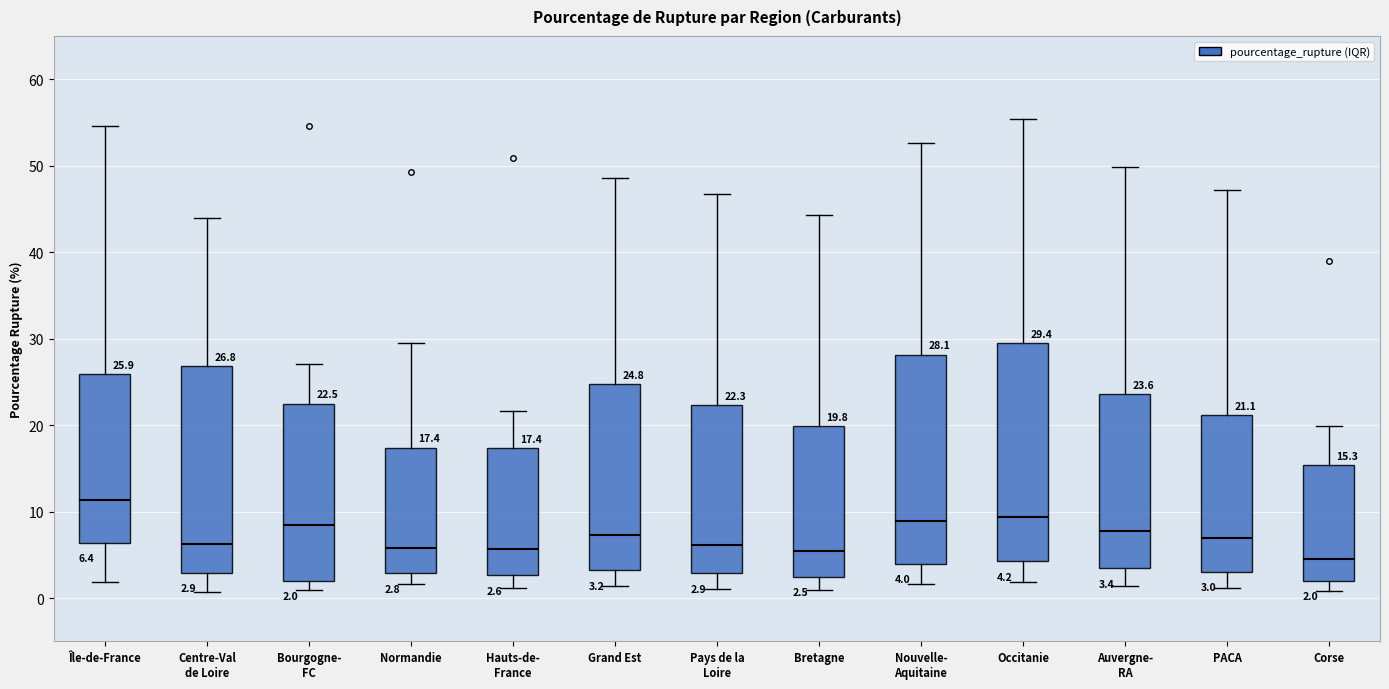

Comparing the boxes themselves (not the whiskers), which one is the tallest?

Occitanie